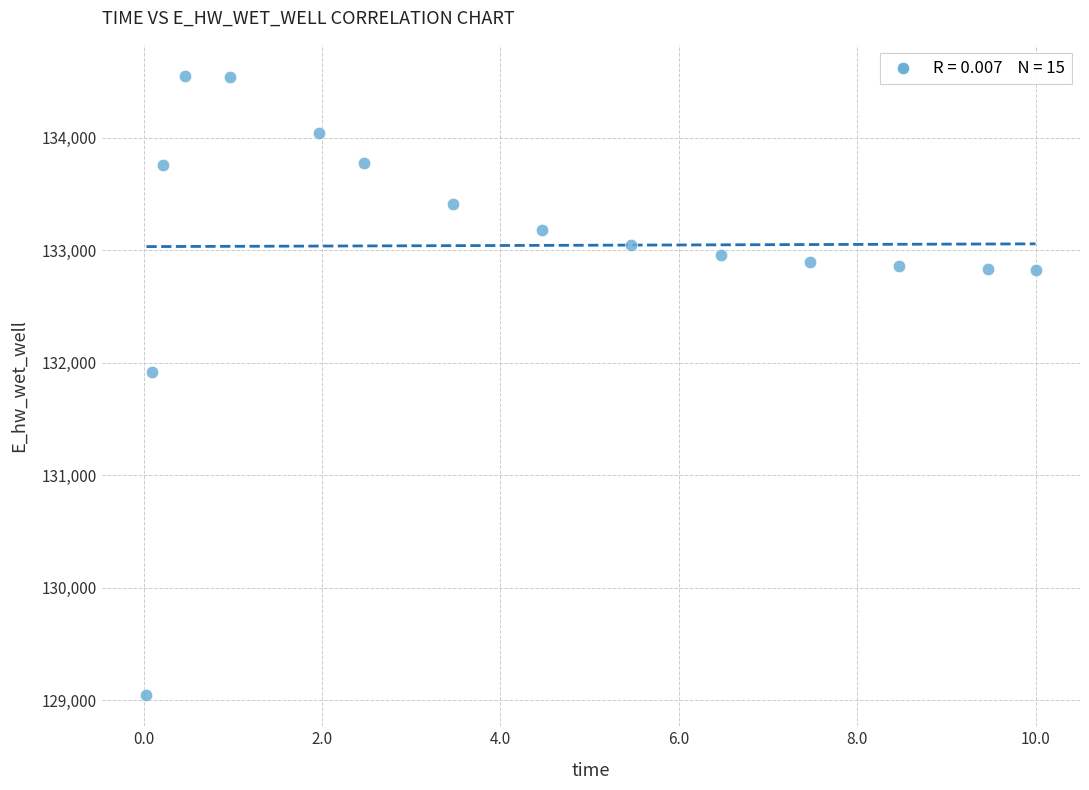

What Y value in the scatter plot is closest to 131796?

131916.5